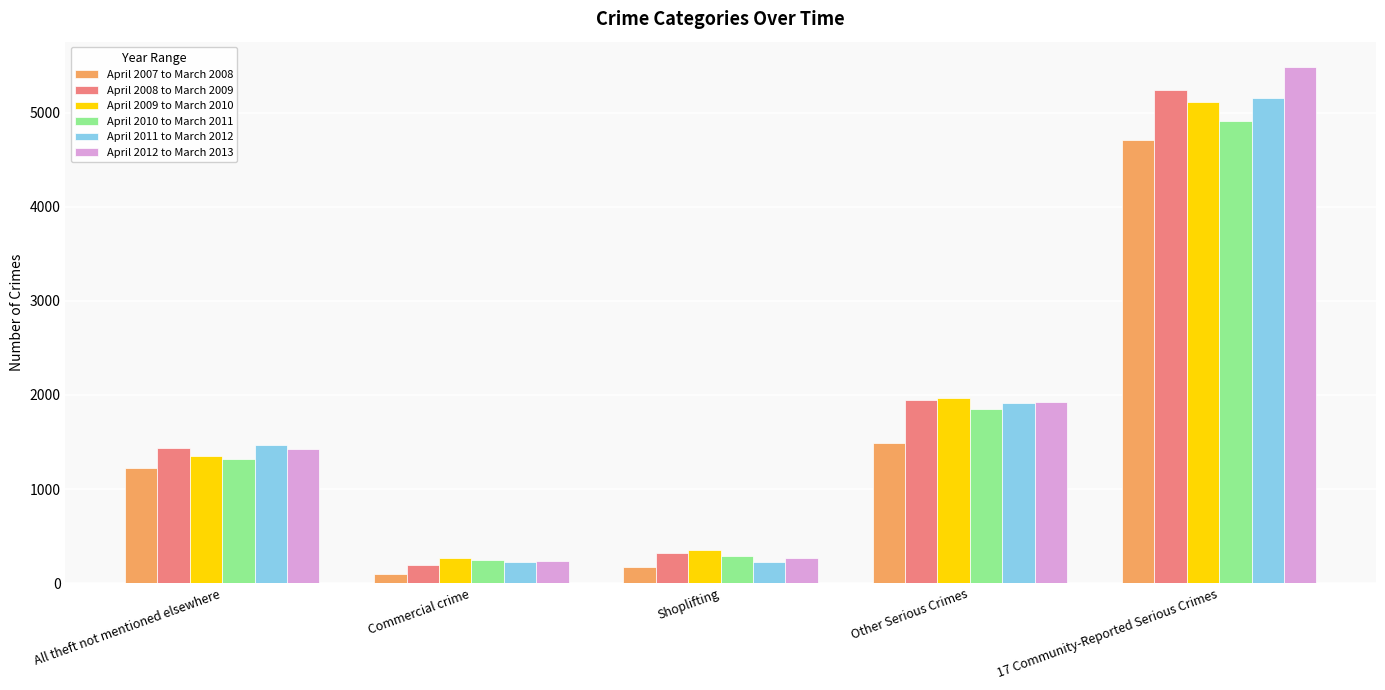

What is the difference between the maximum and minimum values in the April 2009 to March 2010 series?

4850